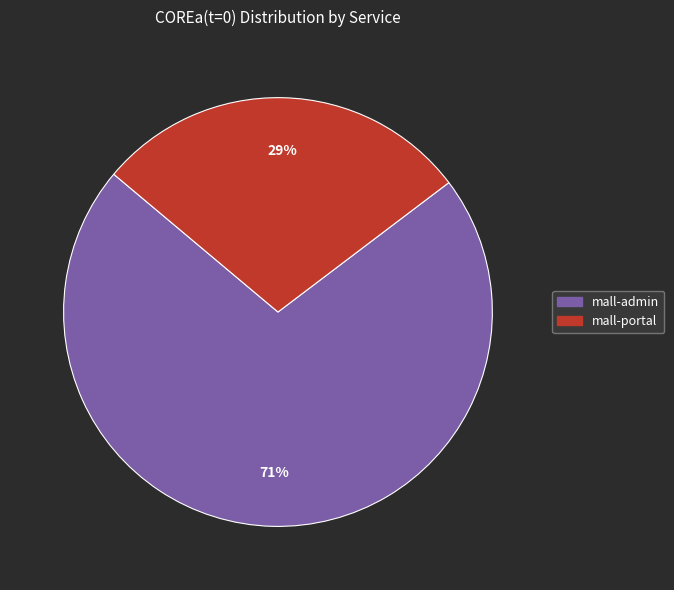

Which slice is the largest?

mall-admin